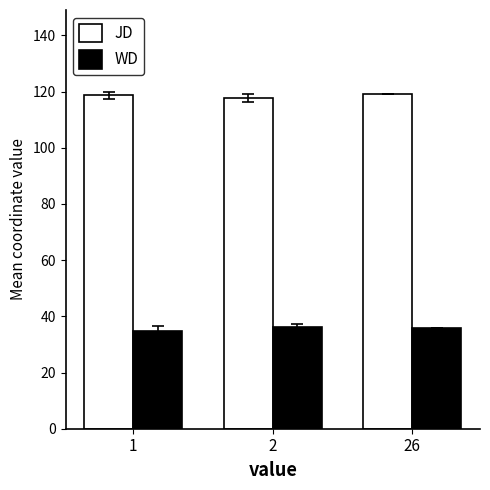

The value of JD at 26 is 119.2. True or false?

True